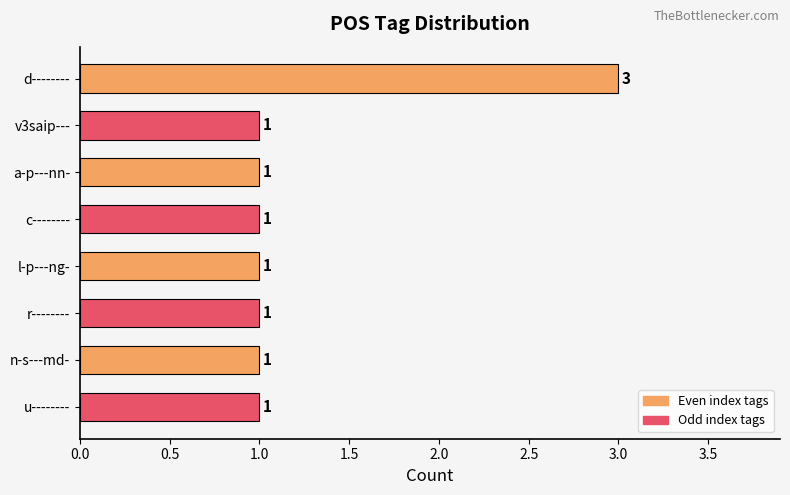

What is the maximum value shown in the chart?

3